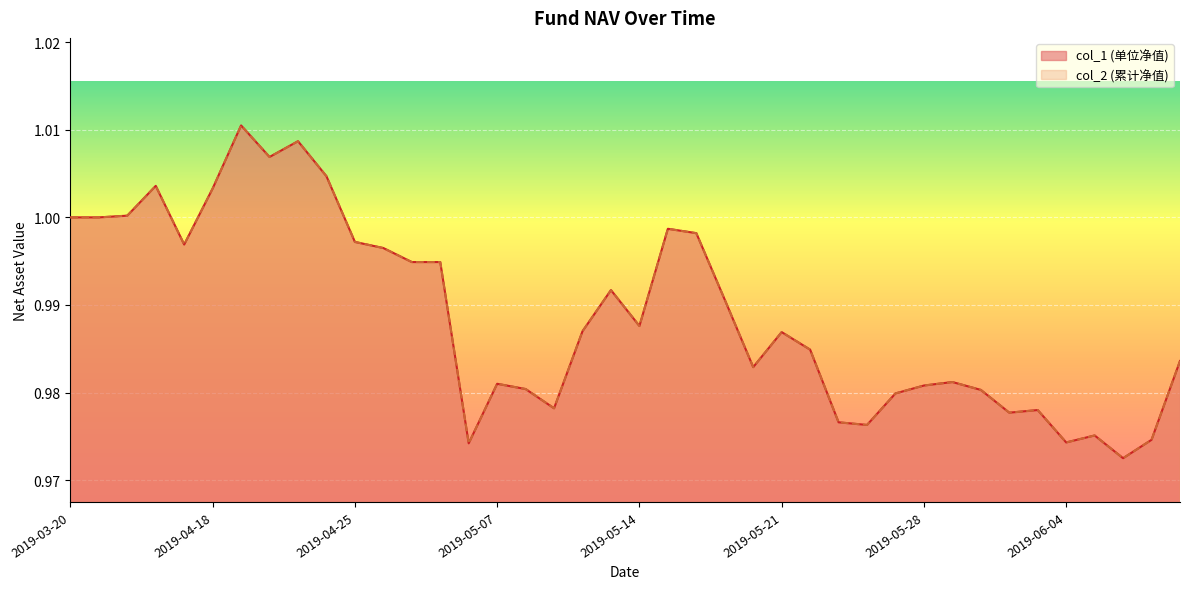

What is the label of the 30th point from the left?

2019-05-27